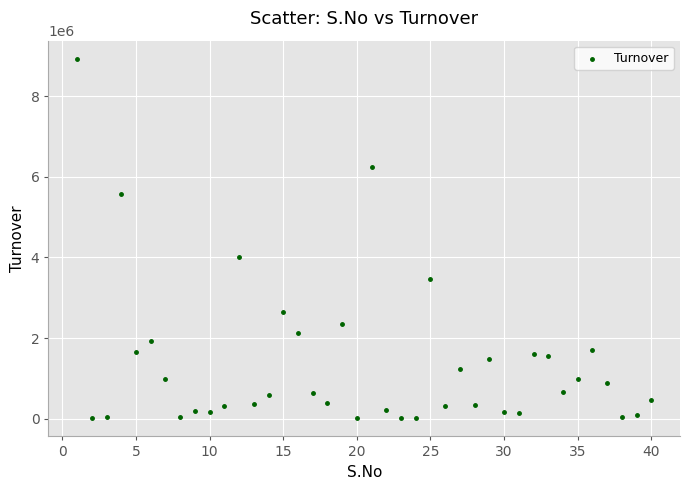

What is the range of X values (max minus min)?

39